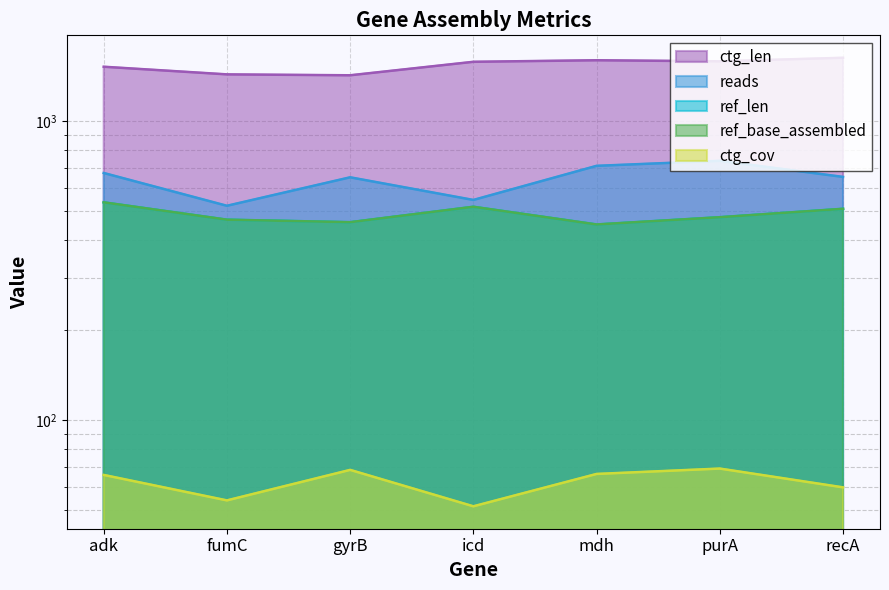

In ctg_cov, how many points are lower than both neighbors (excluding endpoints)?

2